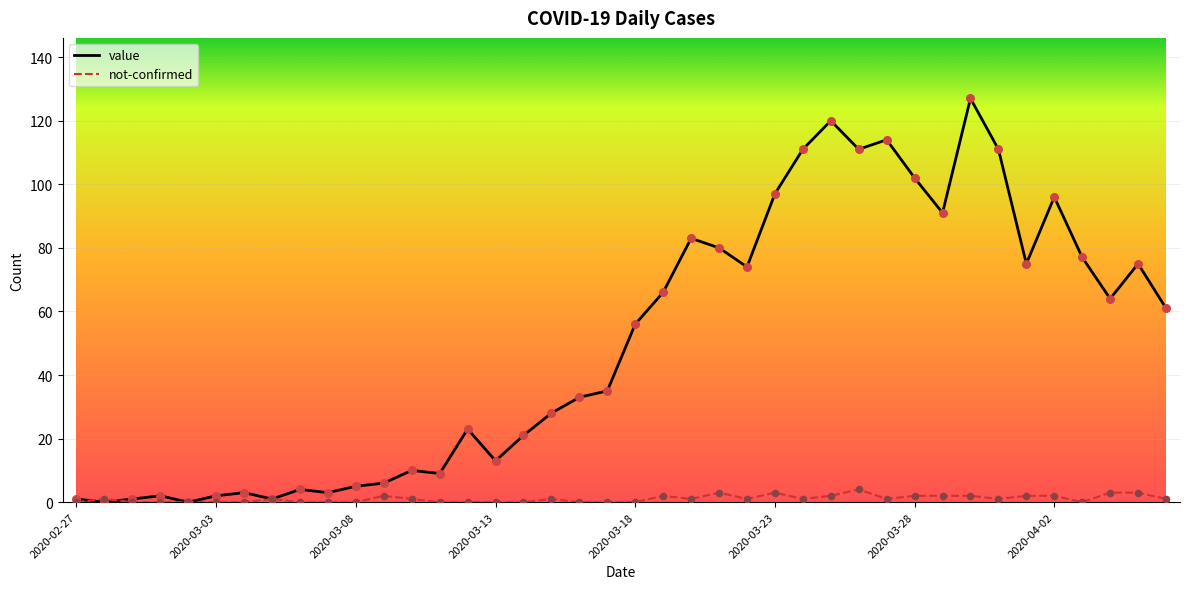

What are all the series names shown in the legend?

value, not-confirmed